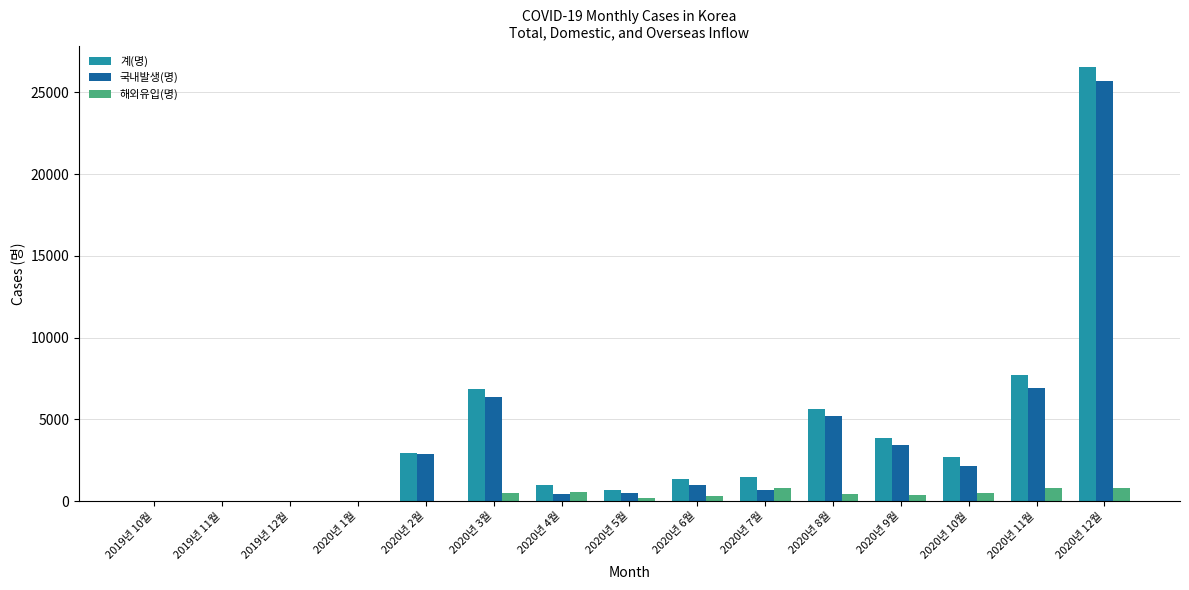

At which category is the sum across all series the highest?

2020년 12월